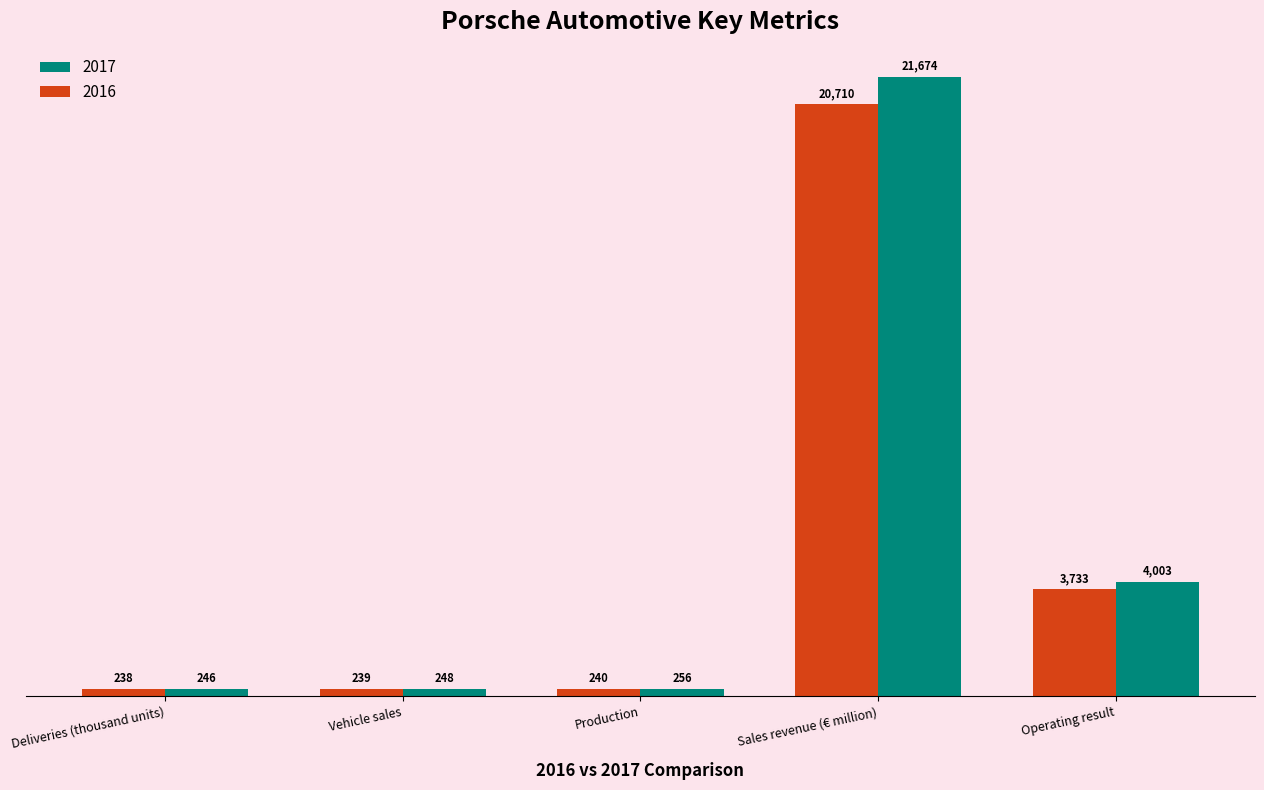

At how many categories does at least one series exceed 15666?

1